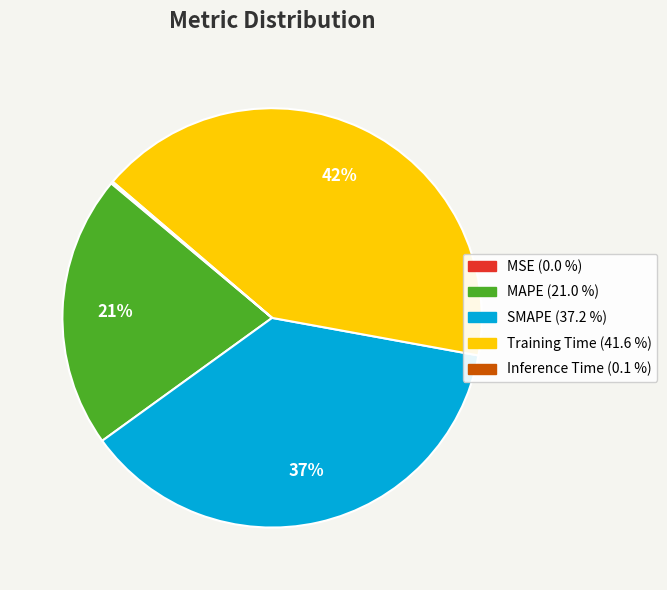

Between SMAPE and Training Time, which is larger?

Training Time